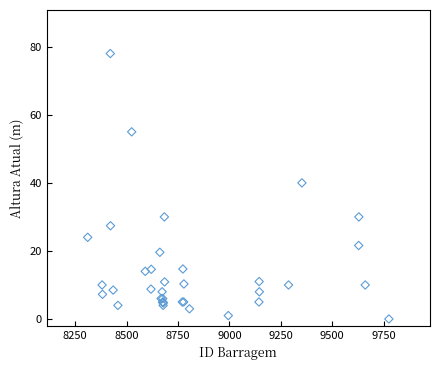

What Y value in the scatter plot is closest to 39?

40.0